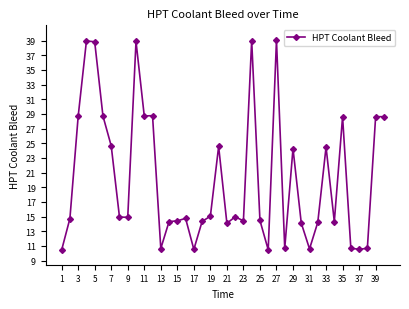

What is the value of the 39th point from the left?

28.6